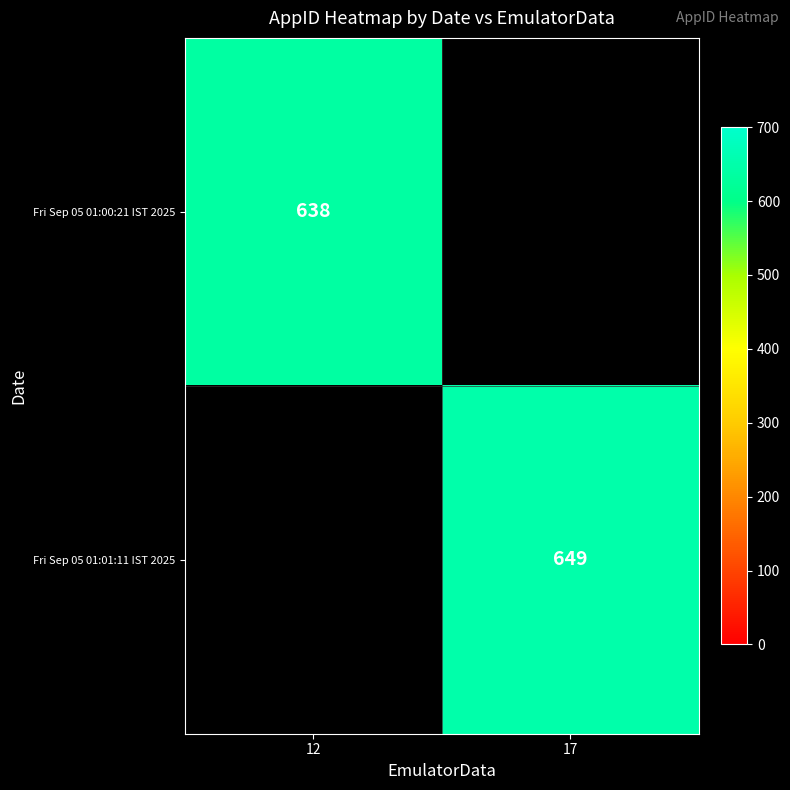

Between 12 and 17, which is larger?

17